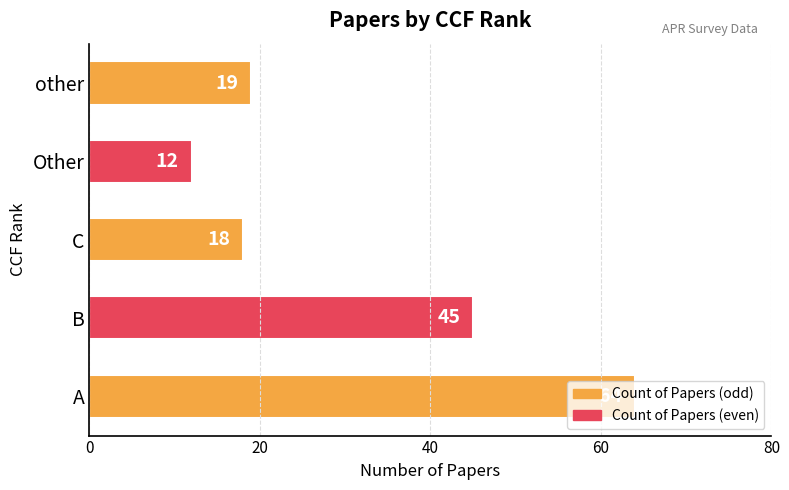

Which has a higher value, C or A?

A